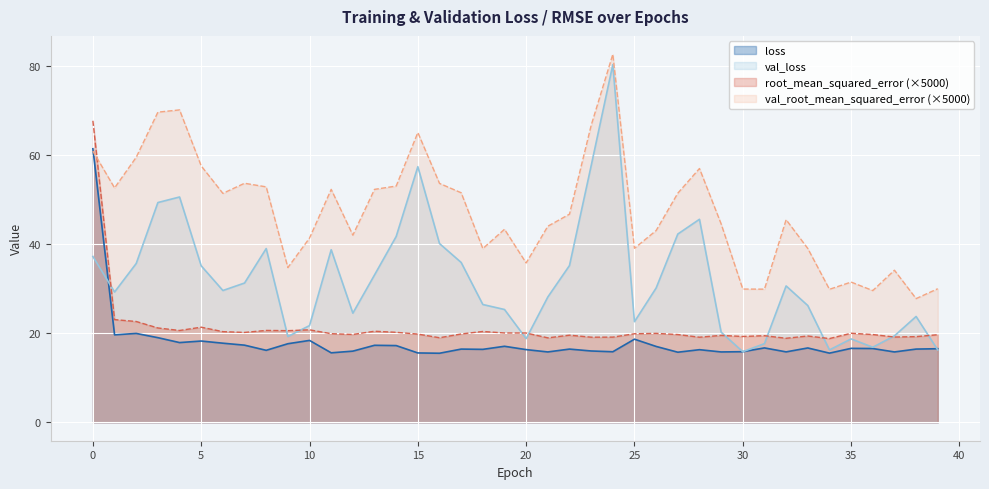

How many lines are shown in the chart?

4